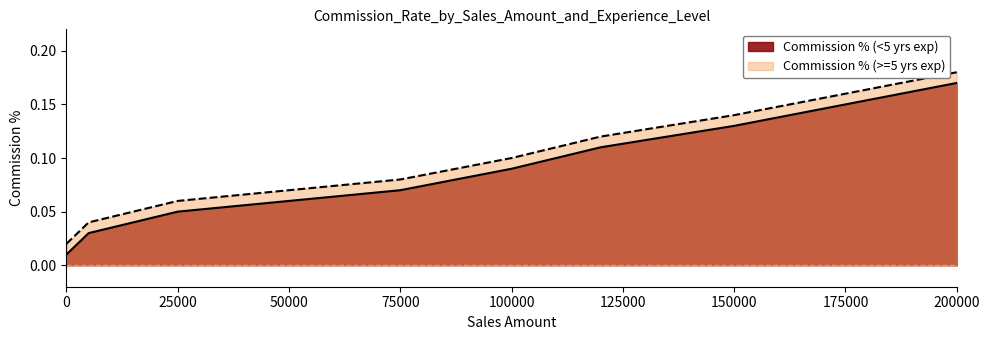

True or false: Commission % (>=5 yrs exp) and Commission % (<5 yrs exp) cross at least once.

False